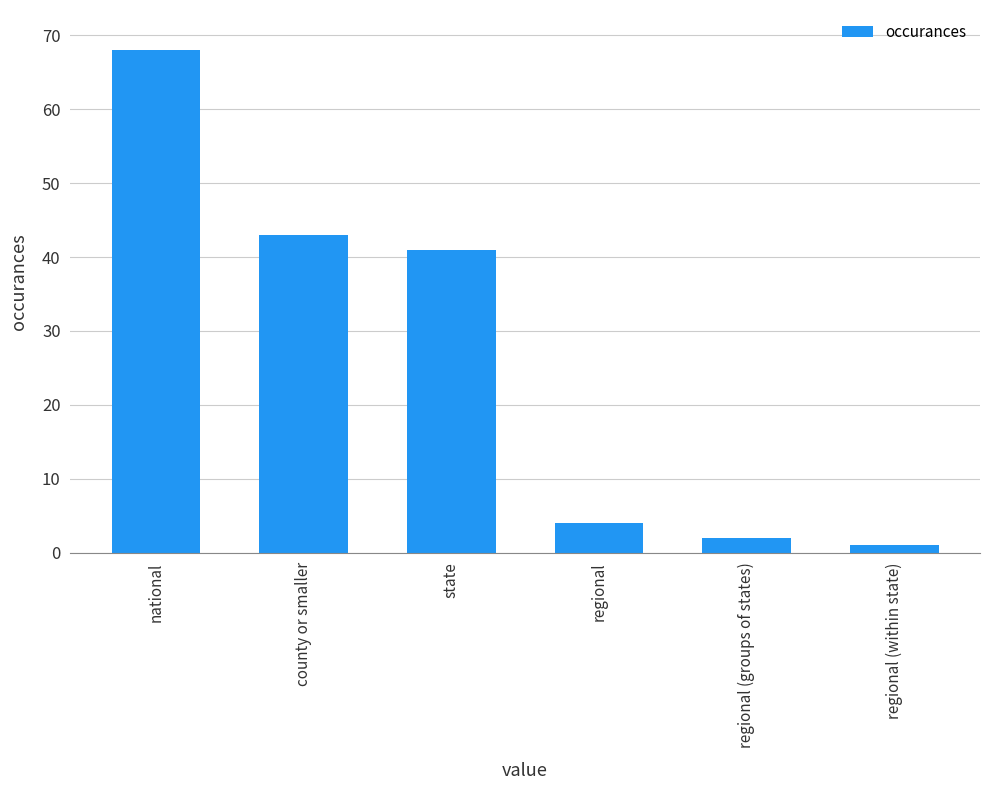

What is the sum of all values?

159